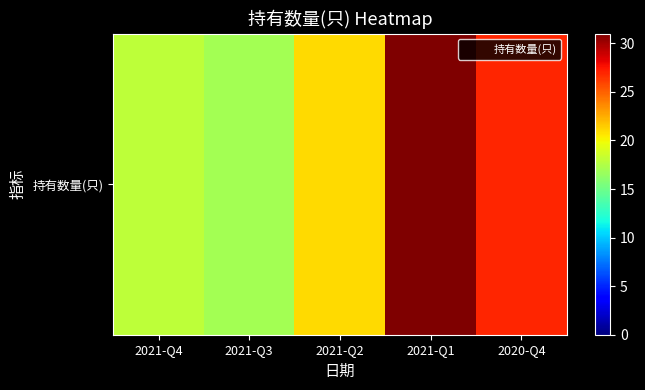

Is it true that the value at 2021-Q4 is 26?

False